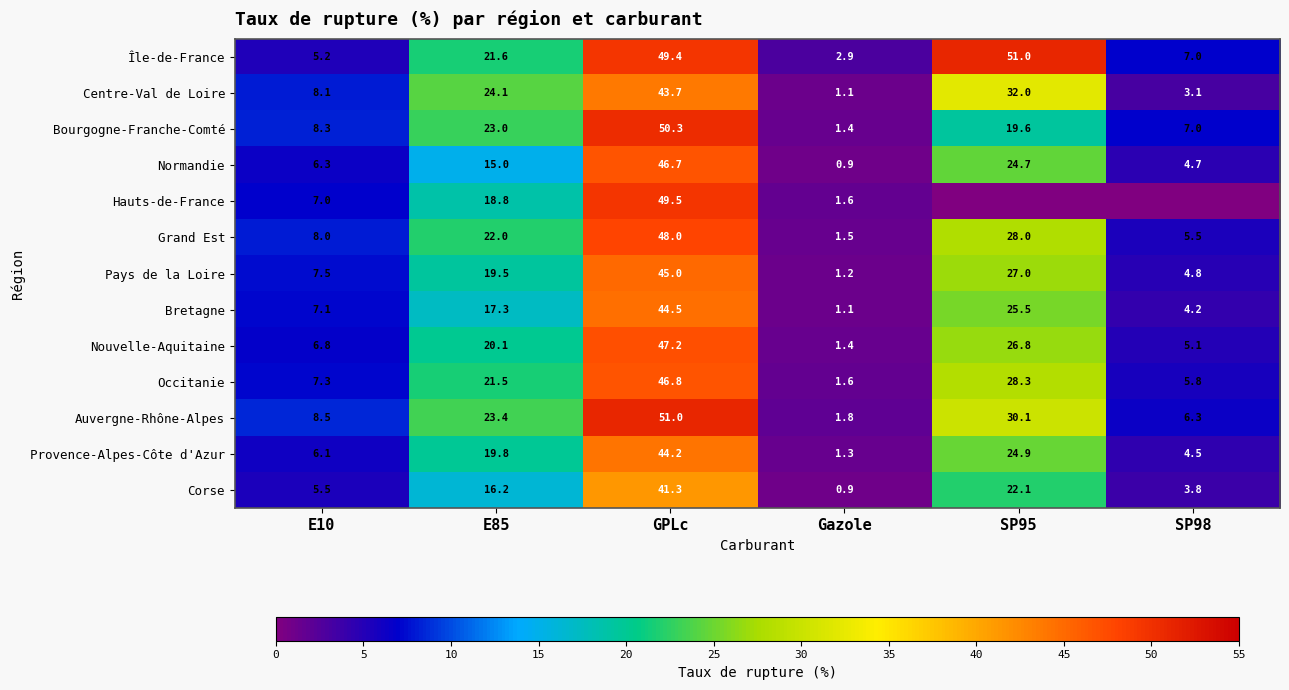

Rank the series at GPLc from highest to lowest value.

Auvergne-Rhône-Alpes, Bourgogne-Franche-Comté, Hauts-de-France, Île-de-France, Grand Est, Nouvelle-Aquitaine, Occitanie, Normandie, Pays de la Loire, Bretagne, Provence-Alpes-Côte d'Azur, Centre-Val de Loire, Corse